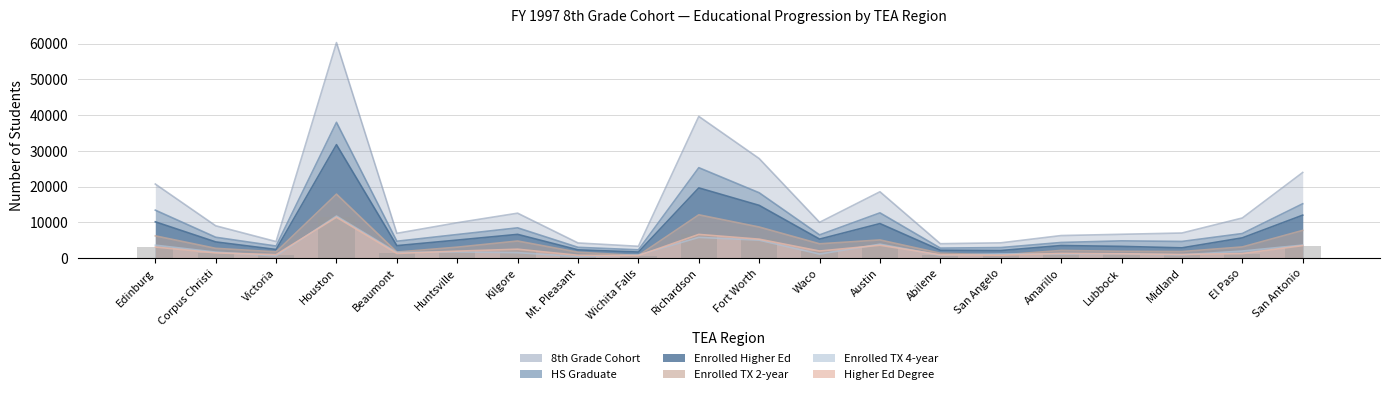

Where is Enrolled TX 2-year nearest to the value 9298?

Fort Worth